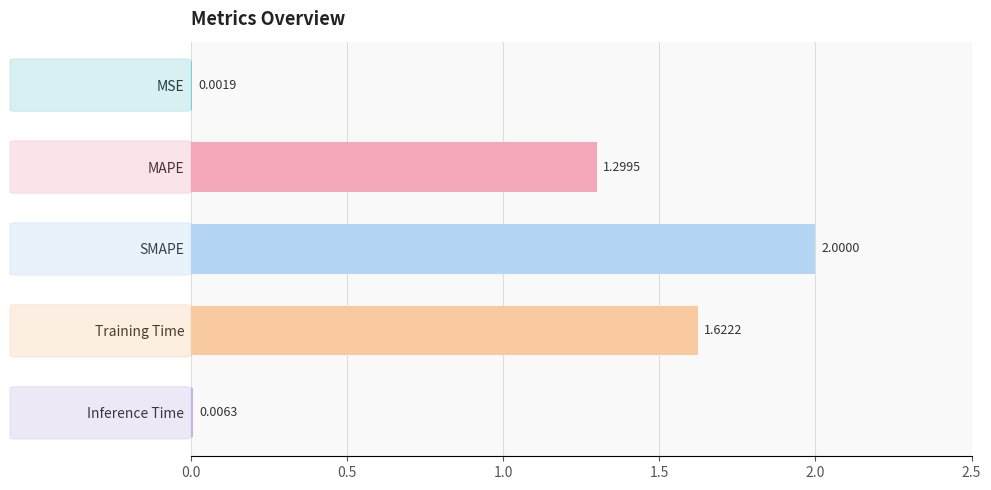

What is the change in value from Training Time to Inference Time?

-1.6